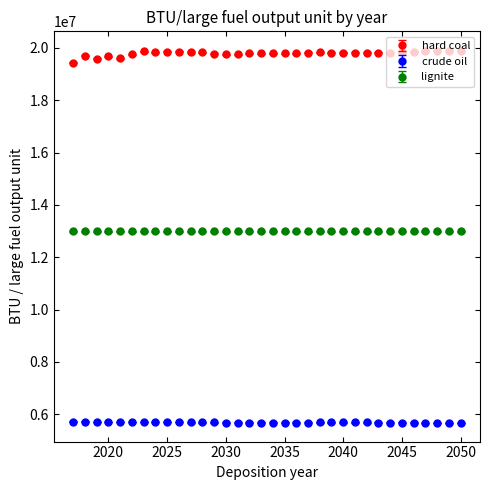

At how many categories does at least one series exceed 14332789?

34